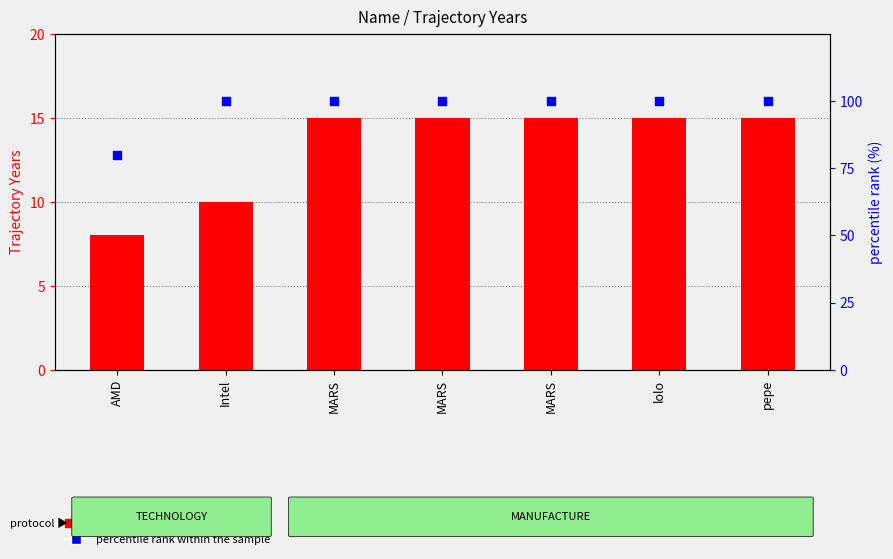

Which series has the largest total across all categories?

percentile rank within the sample